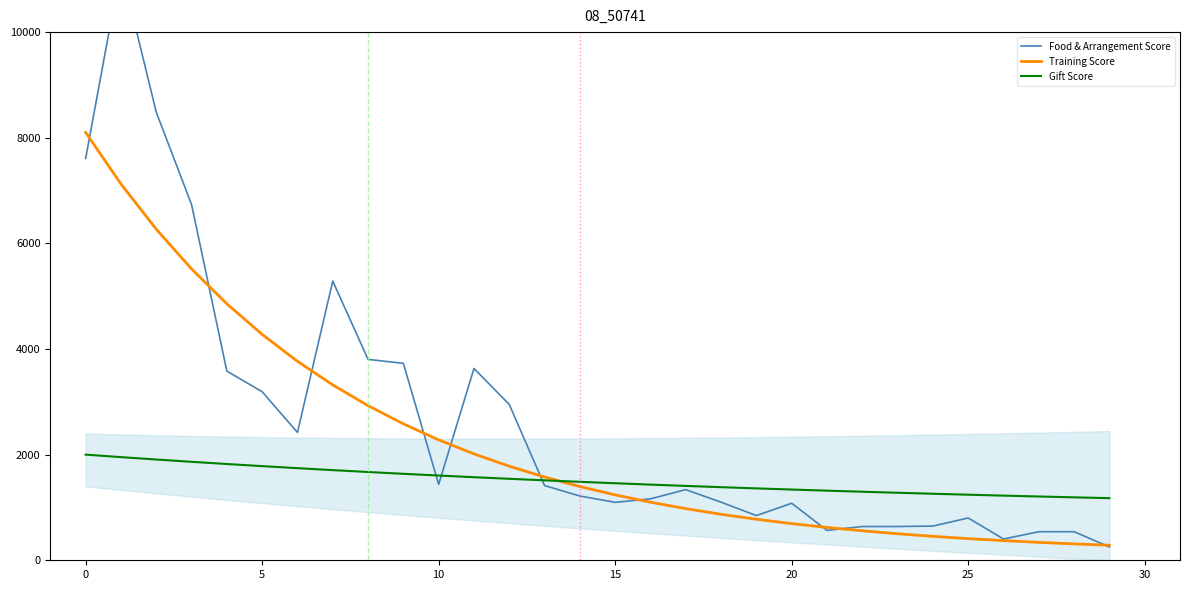

How many categories are shown in the chart?

30